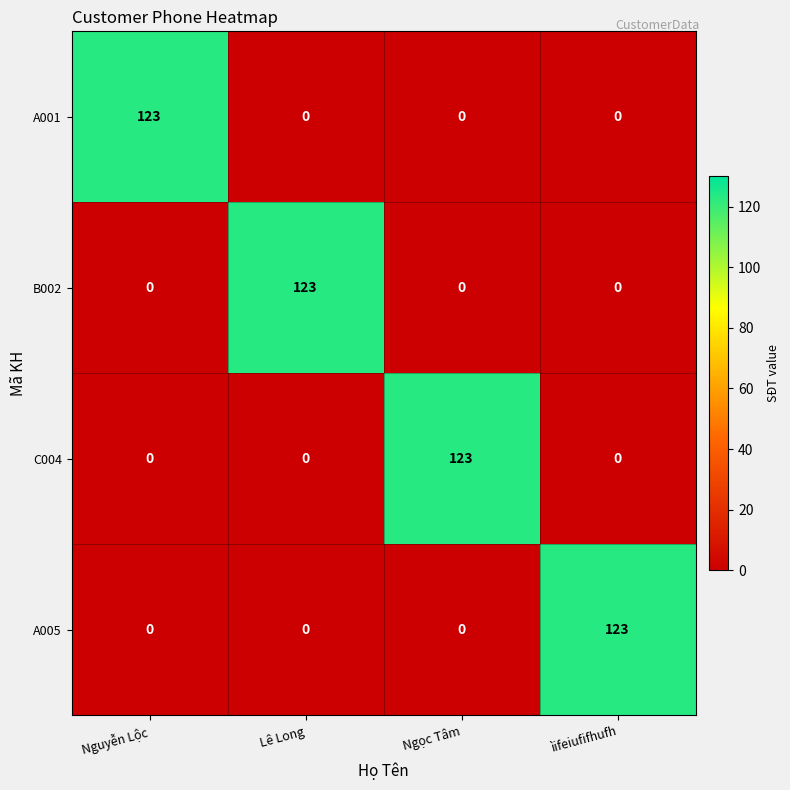

What is the sum of all A001 values?

123